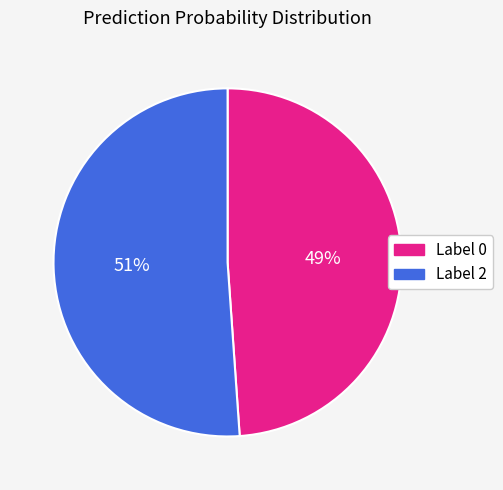

Which category has the biggest portion of the pie?

Label 2